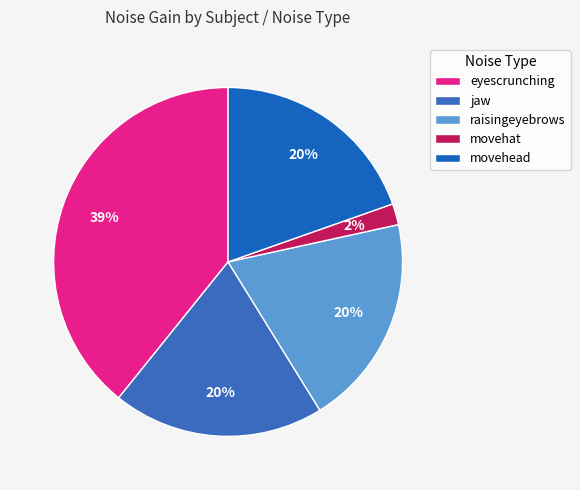

How many slices are in this pie chart?

5